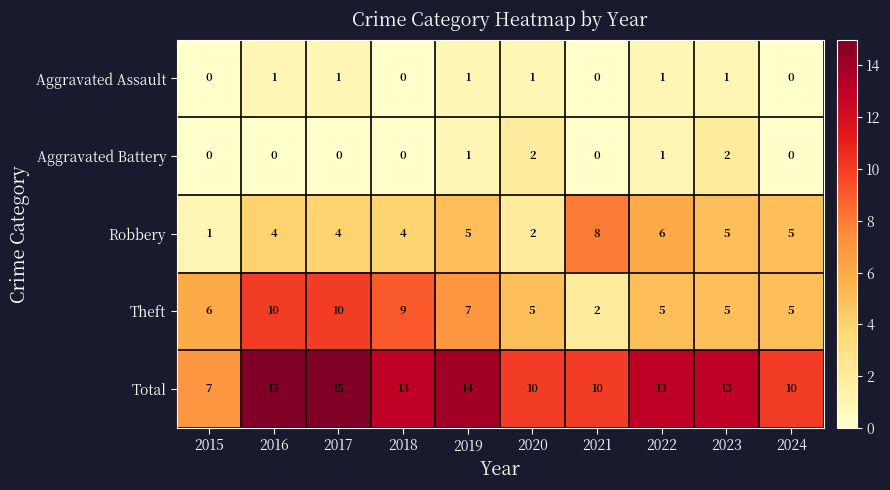

Between 2015 and 2024, which series saw the biggest shift?

Robbery